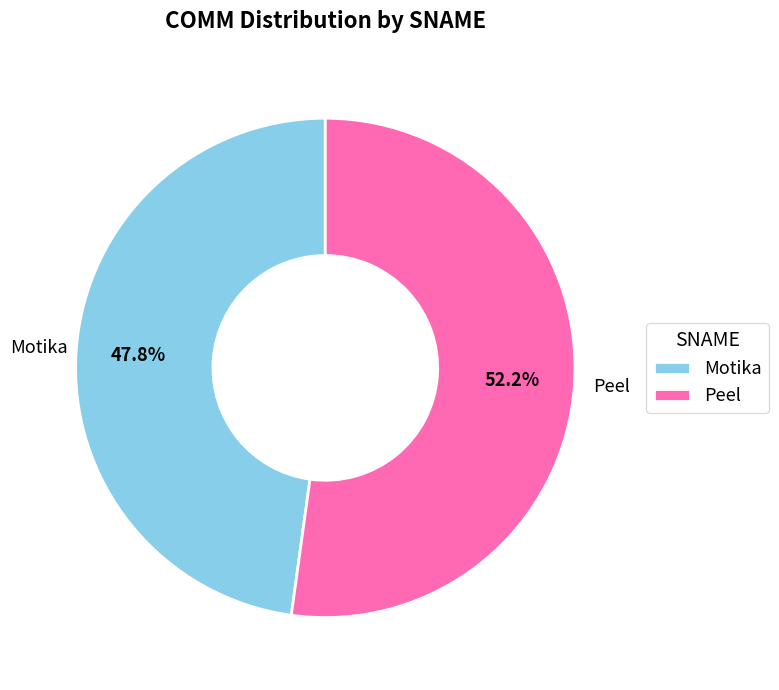

Approximately how many times larger is the value at Motika compared to Peel?

0.9